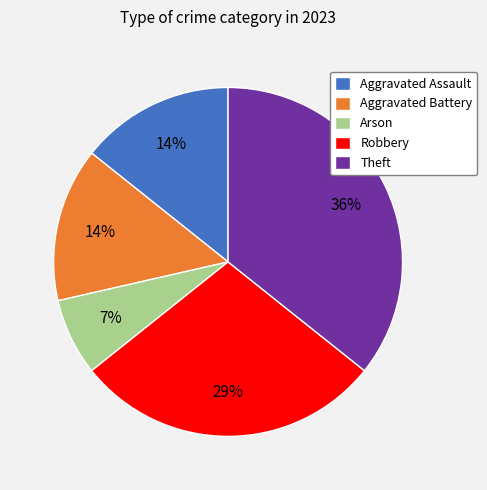

True or false: Arson accounts for 7% of the total.

True